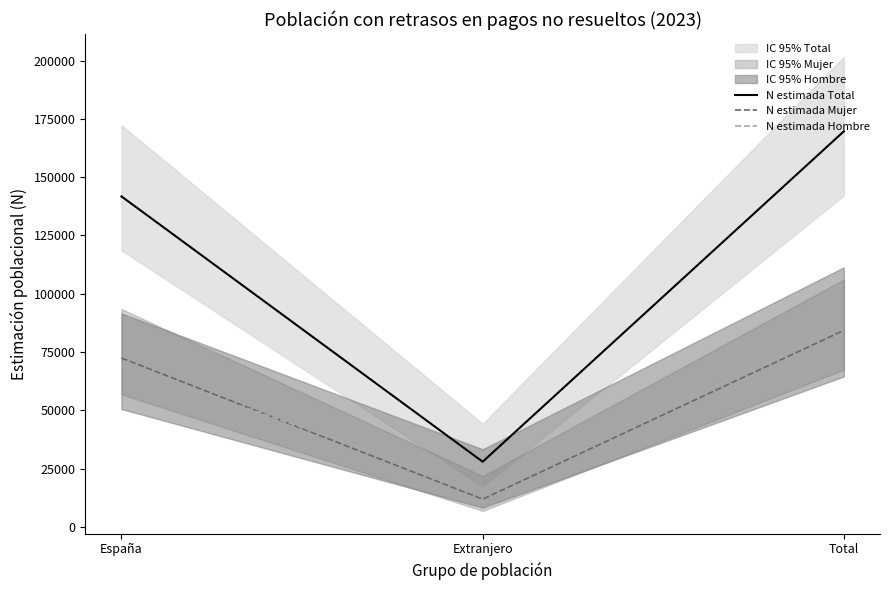

What is the sum of all N estimada Hombre values?

170723